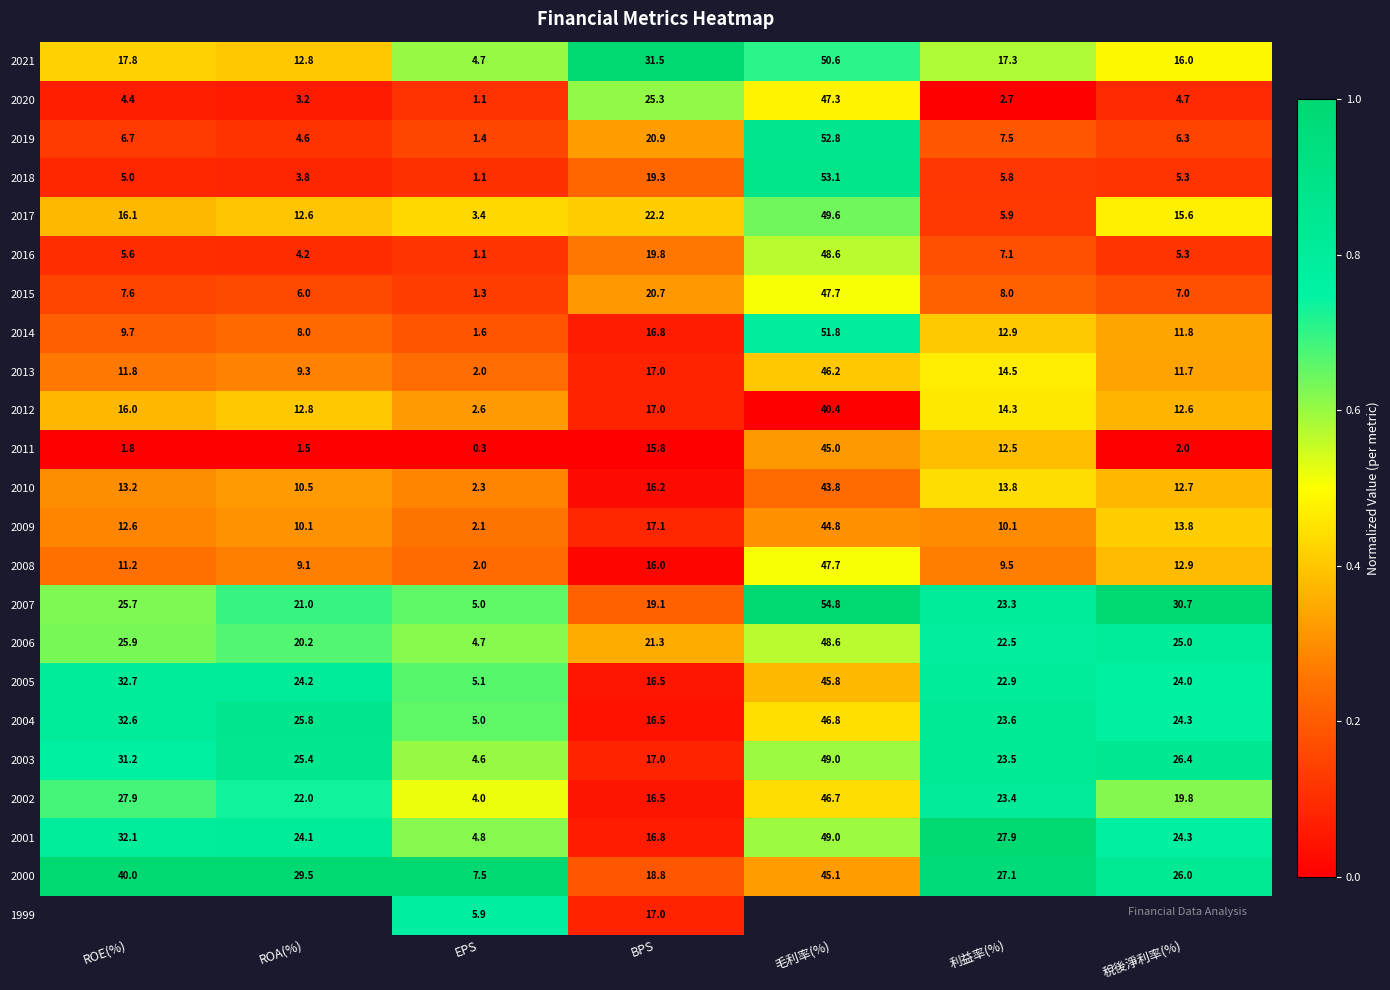

List the labels in order of 2016 value, smallest first.

EPS, ROA(%), 稅後淨利率(%), ROE(%), 利益率(%), BPS, 毛利率(%)